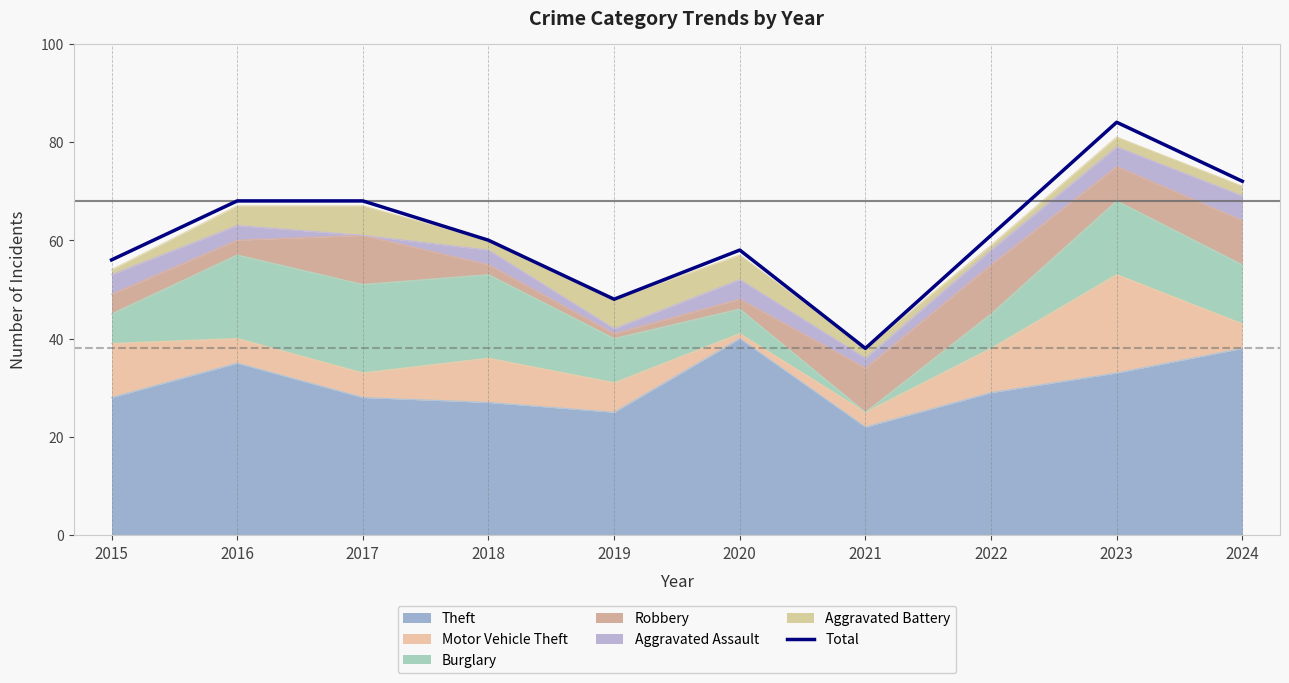

What is the greatest value displayed?

84